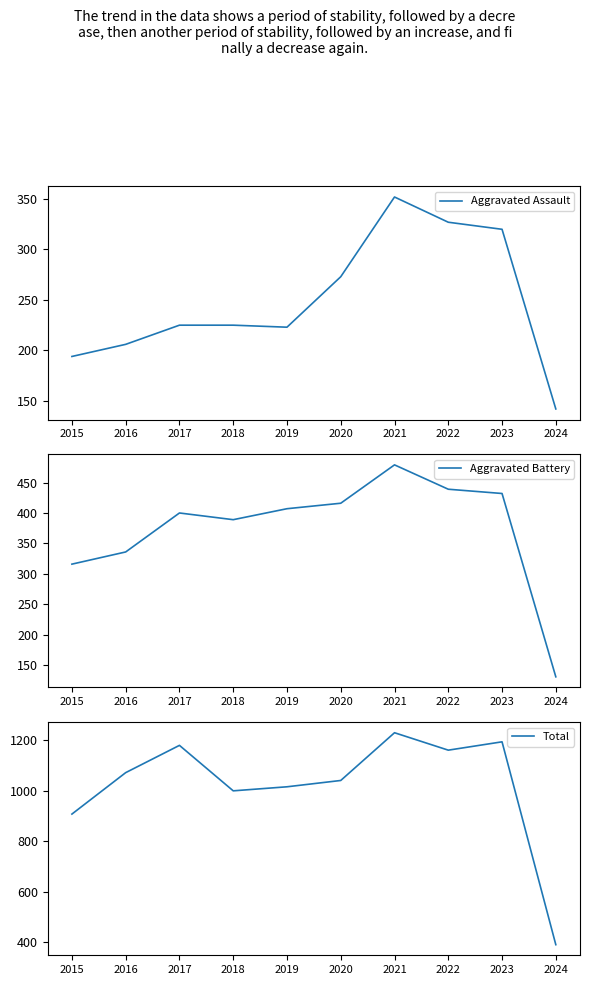

The Total series shows 908 at 2015. True or false?

True